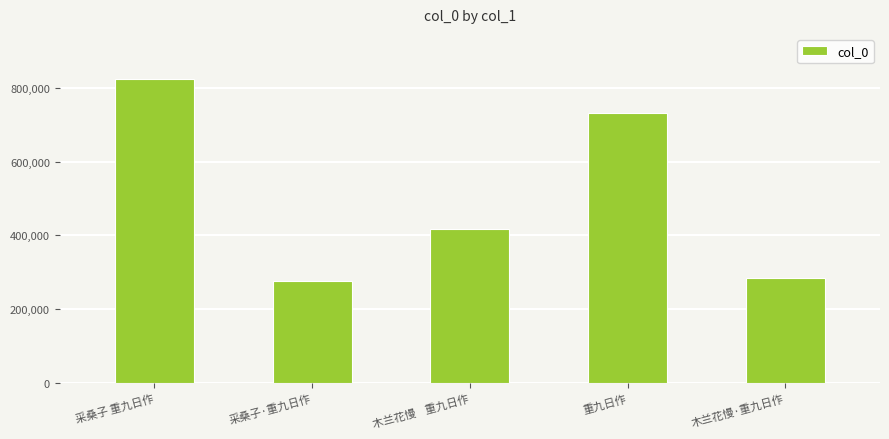

What position from the right is 采桑子 重九日作?

5